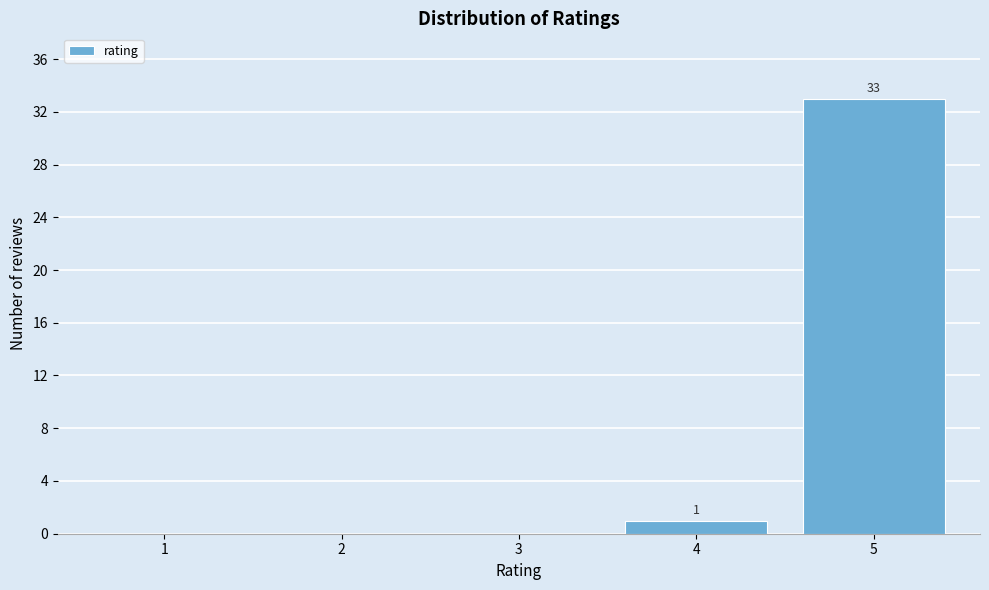

Reading left to right, extract all data points from this chart.

1=0	2=0	3=0	4=1	5=33